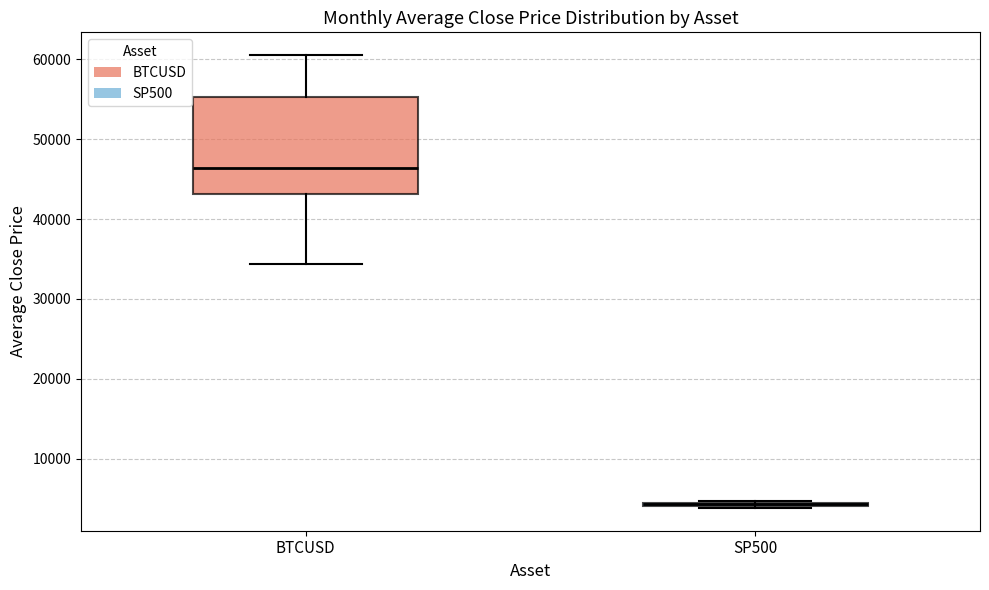

Reading left to right, read every box against the y-axis: the position of its median line, the range the box covers, and the ends of its whiskers. The values are not printed on the chart, so give them approximately, as read against the axis.

BTCUSD: median 46000, box 43000 to 55000, whiskers 34000 to 61000
SP500: box collapsed to a line at 4000, whiskers 4000 to 5000